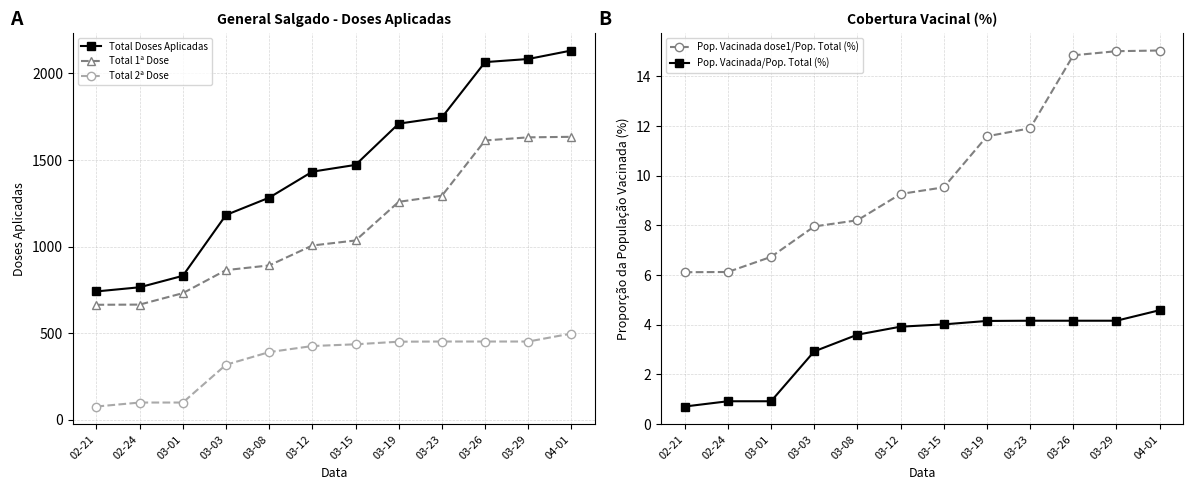

Which category has the lowest value in the Pop. Vacinada dose1/Pop. Total (%) series?

02-21